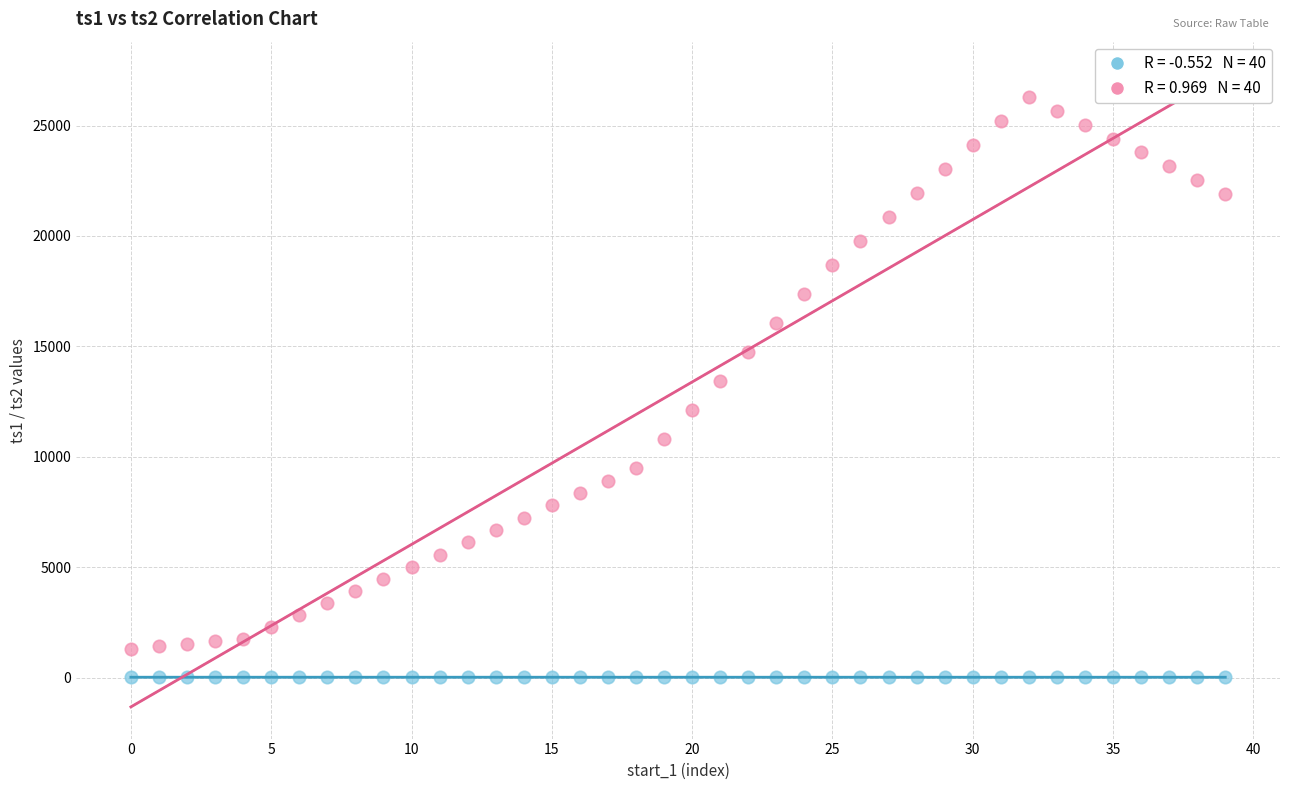

Across all data points, what is the range of Y values (max minus min)?

26284.1